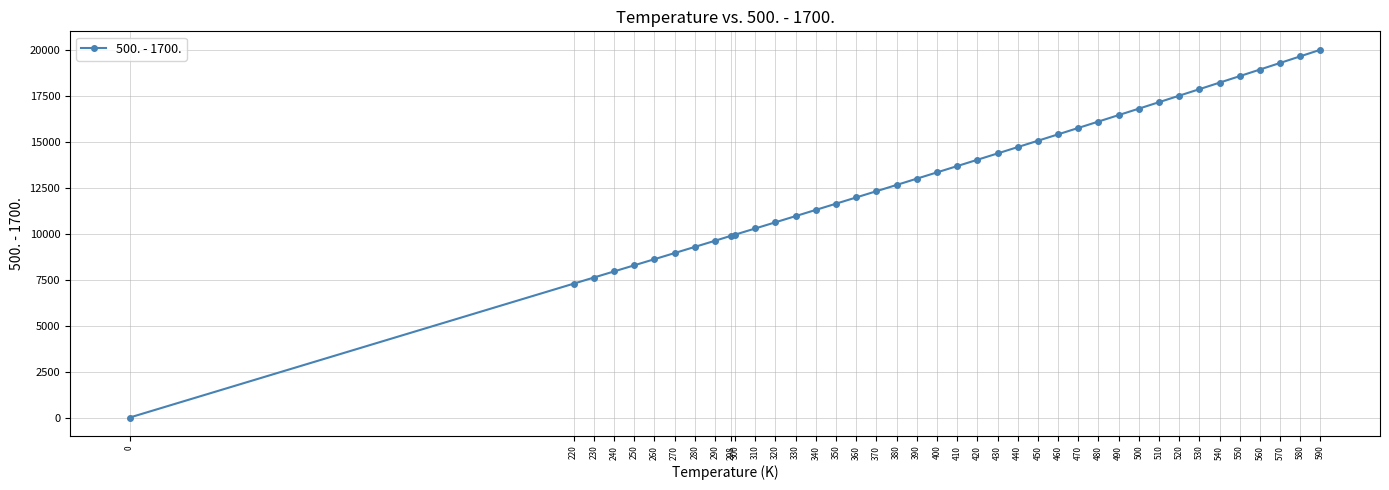

Is this an area chart (filled region under the line)?

No